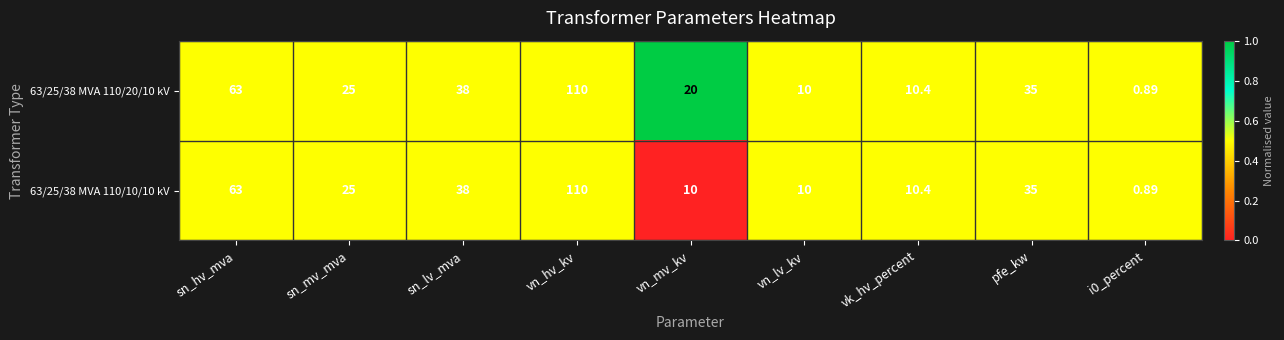

Is the value of 63/25/38 MVA 110/10/10 kV at vn_hv_kv greater than the value of 63/25/38 MVA 110/20/10 kV at sn_hv_mva?

Yes